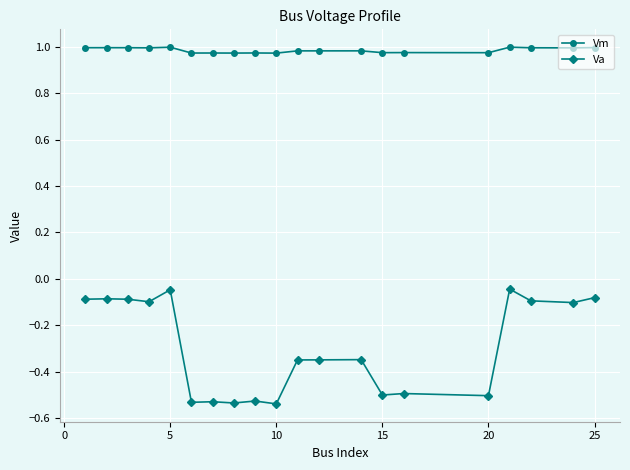

At how many categories does at least one series exceed 0?

20